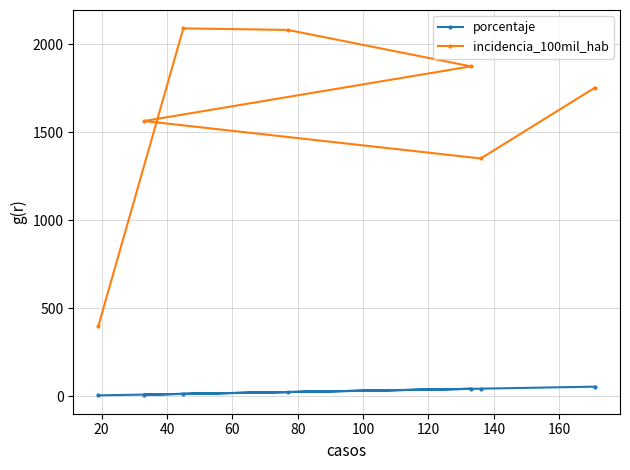

True or false: porcentaje and incidencia_100mil_hab cross at least once.

False